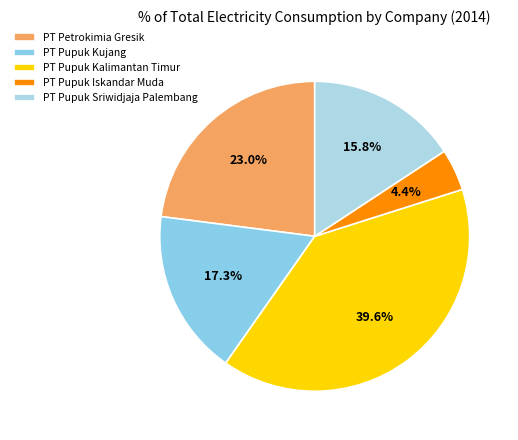

To the nearest percent, what portion does PT Pupuk Sriwidjaja Palembang represent?

16%